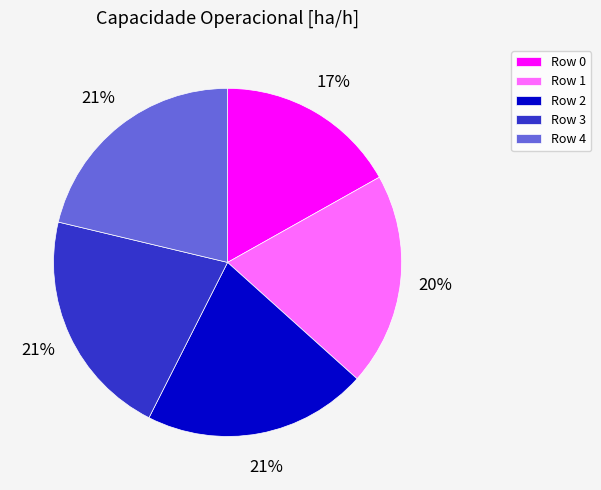

Between Row 0 and Row 1, which is larger?

Row 1